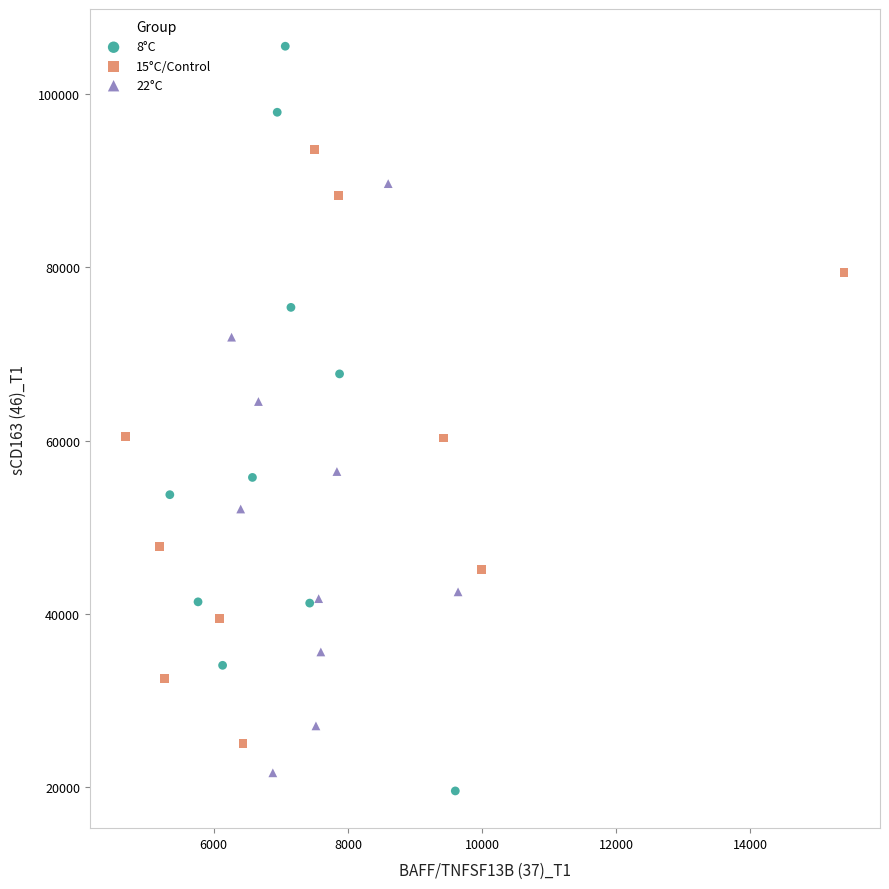

Which series reaches the minimum Y coordinate?

8°C